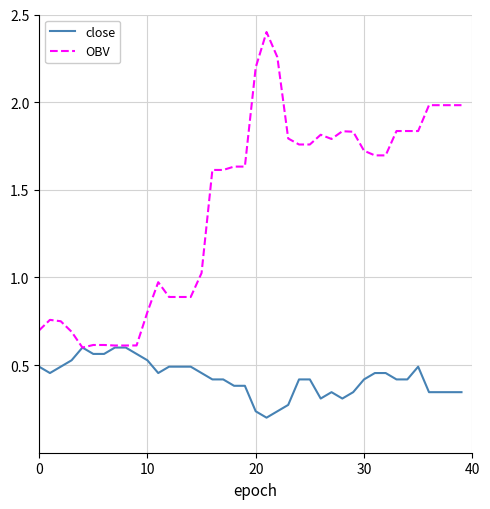

Which series has the largest range (max minus min)?

OBV